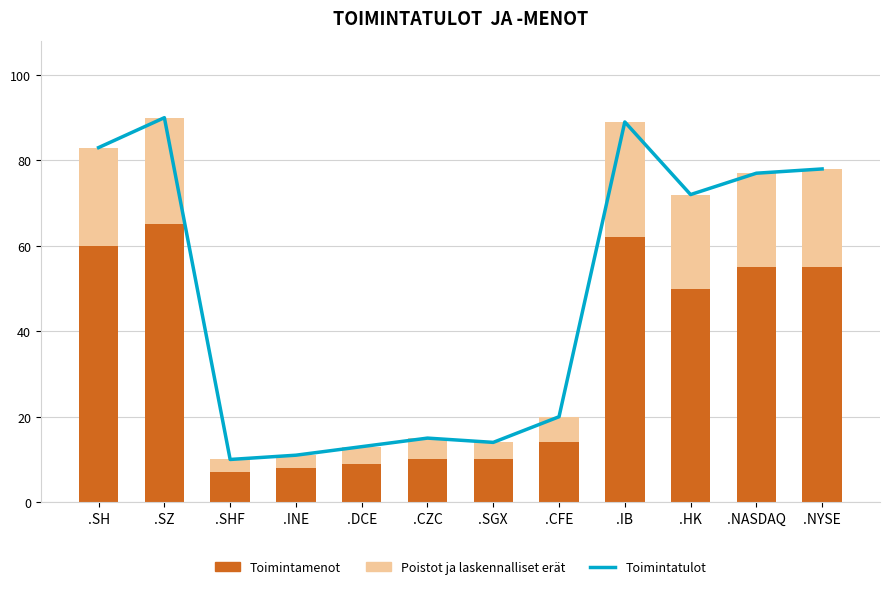

Does the chart contain any negative values?

No